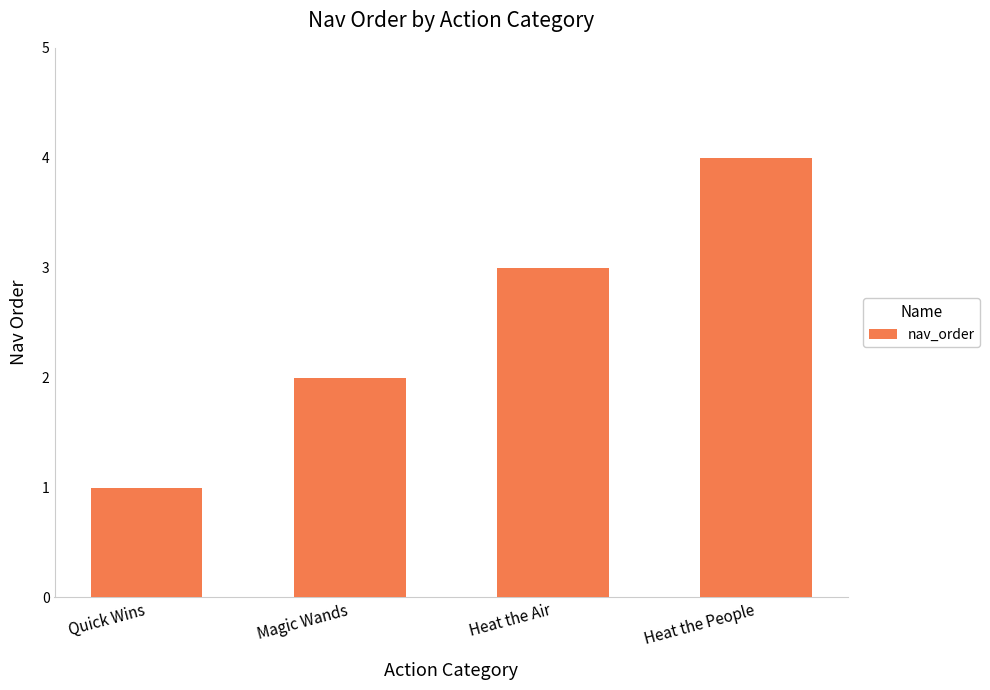

What is the difference between the values at Heat the Air and Quick Wins?

2